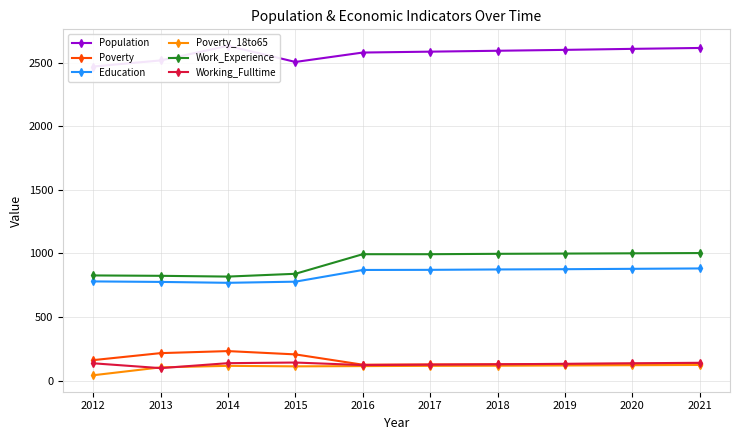

Which label corresponds to the largest value in the chart?

2014